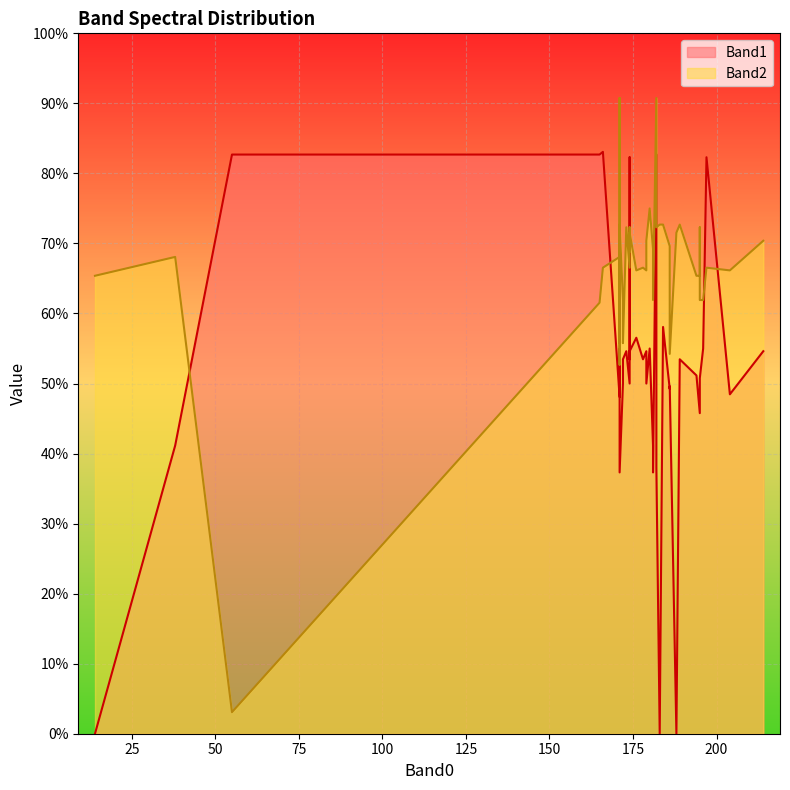

What is the label of the 24th point from the right?

174